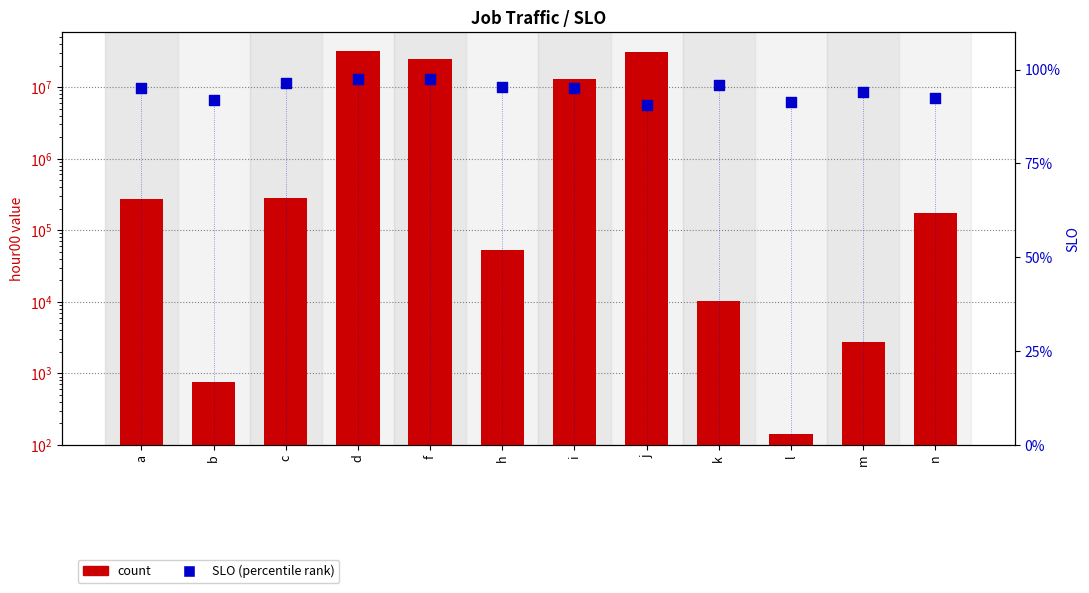

Which series reaches the maximum Y coordinate?

count